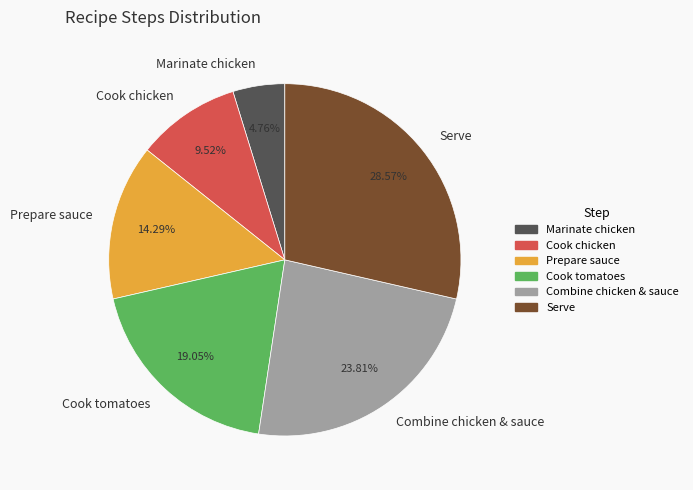

How many slices are in this pie chart?

6